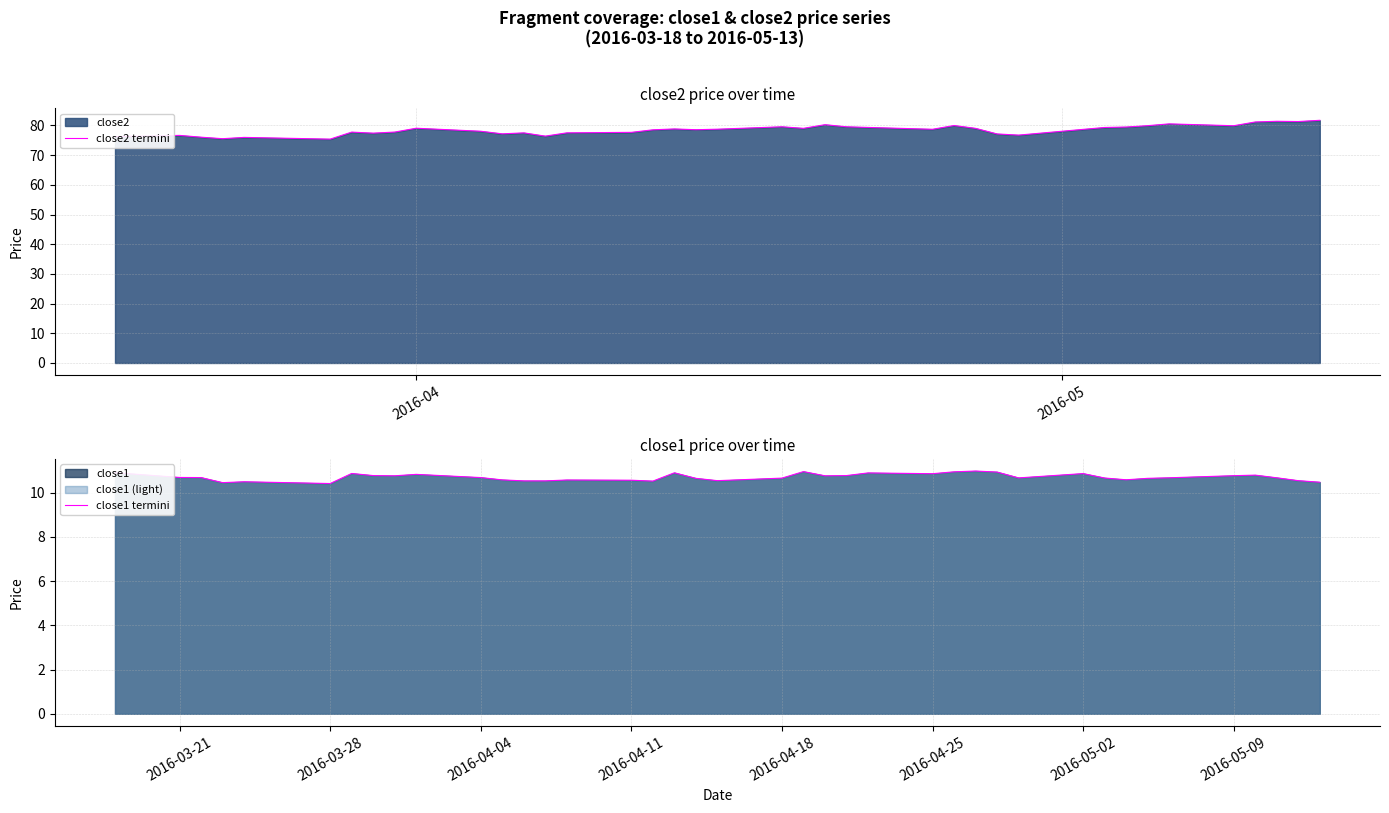

The value of close1 termini at 2016-04-25 is 10.9. True or false?

True